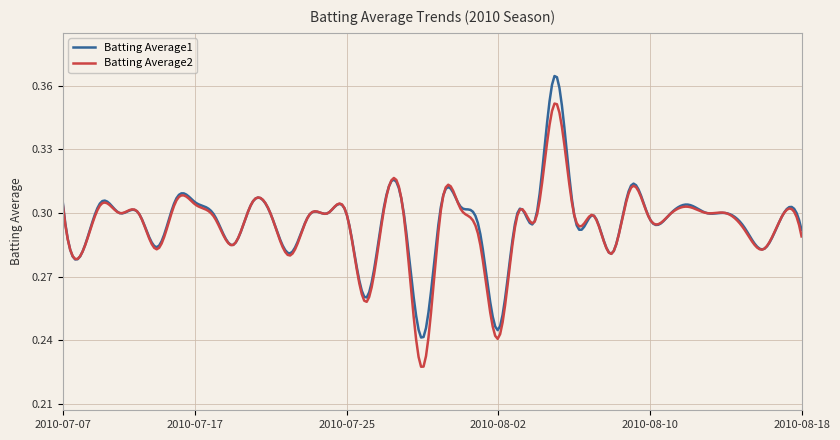

Rank the series by their maximum value, from highest to lowest.

Batting Average1, Batting Average2